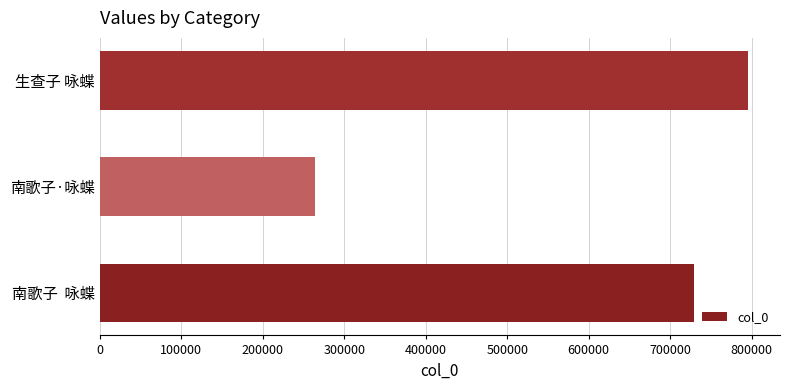

List the labels in order of value, smallest first.

南歌子·咏蝶, 南歌子  咏蝶, 生查子 咏蝶